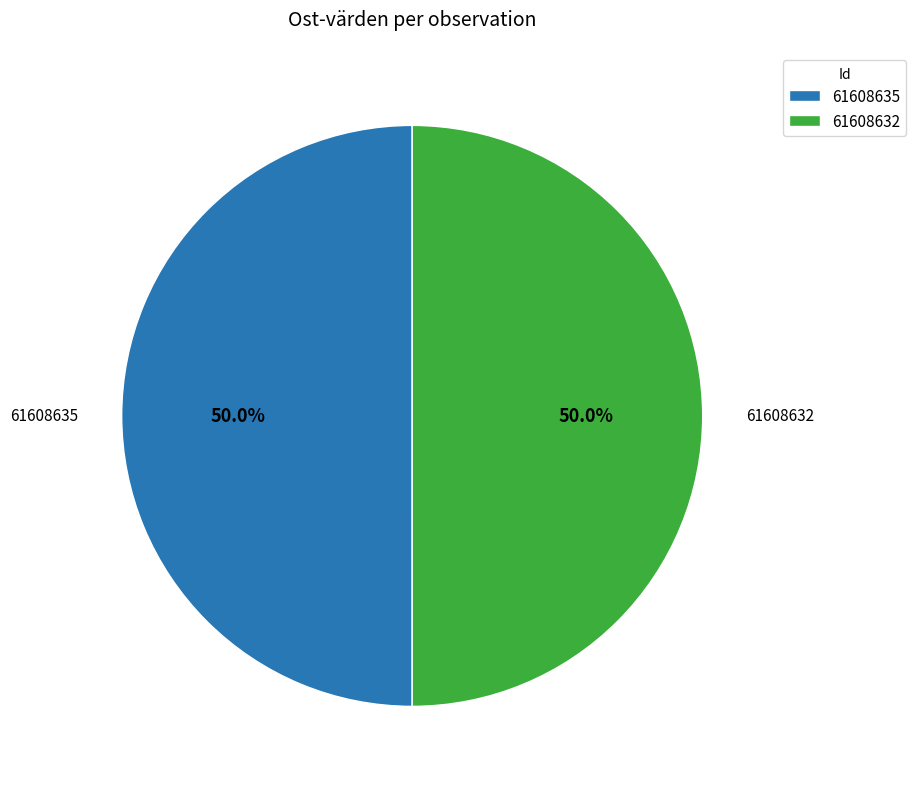

The 61608632 slice represents 50% of the pie. True or false?

True